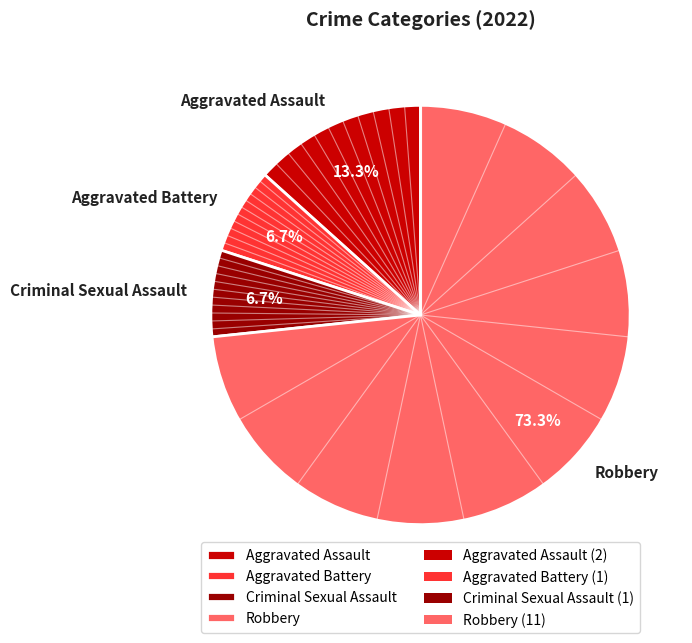

True or false: Robbery accounts for 79% of the total.

False